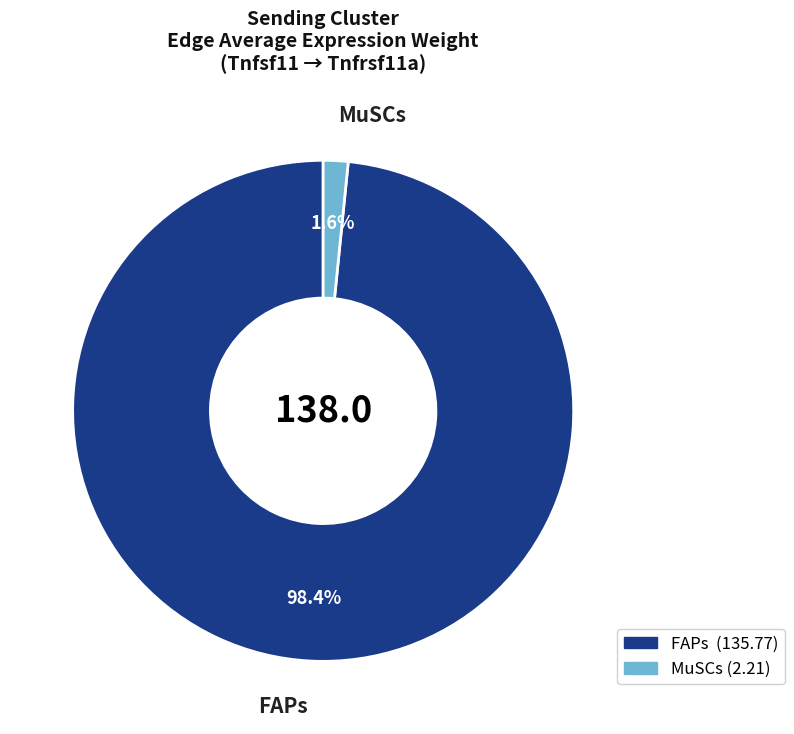

Does any single category account for the majority?

Yes